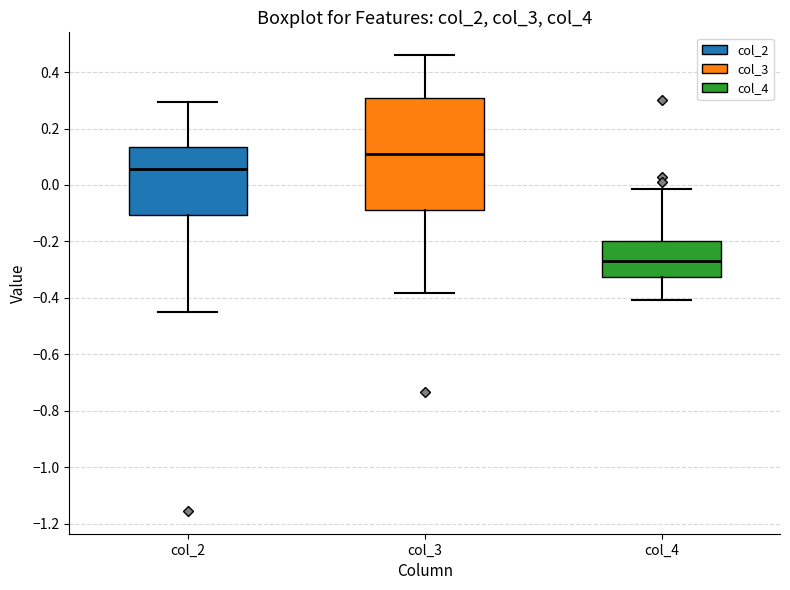

Reading left to right, transcribe this box plot: for each box, give where its median line is, the range the box spans, and where its two whiskers end, as read against the y-axis. The values are not printed on the chart, so give them approximately, as read against the axis.

col_2: median 0.06, box -0.10 to 0.14, whiskers -0.44 to 0.30
col_3: median 0.12, box -0.08 to 0.30, whiskers -0.38 to 0.46
col_4: median -0.26, box -0.32 to -0.20, whiskers -0.40 to -0.02